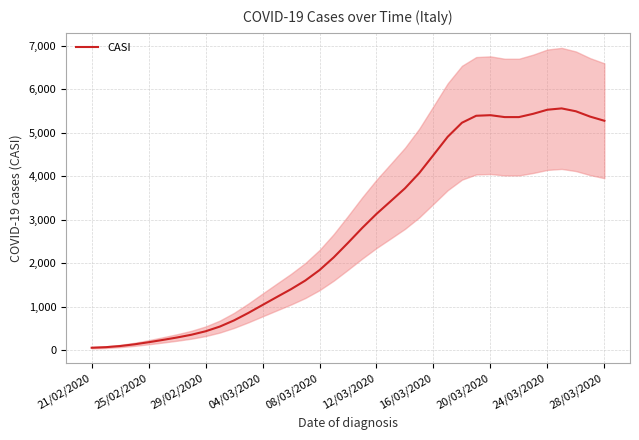

The value at 23 is 4077.0. True or false?

True